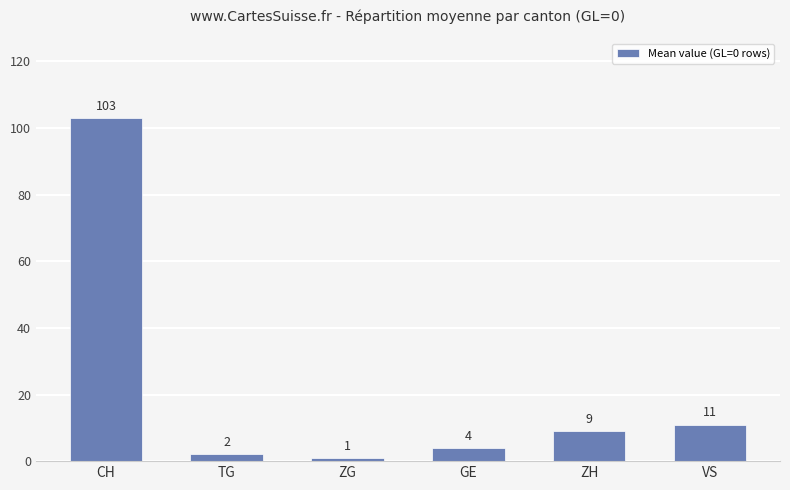

What is the ratio of the value at ZH to the value at CH?

0.1